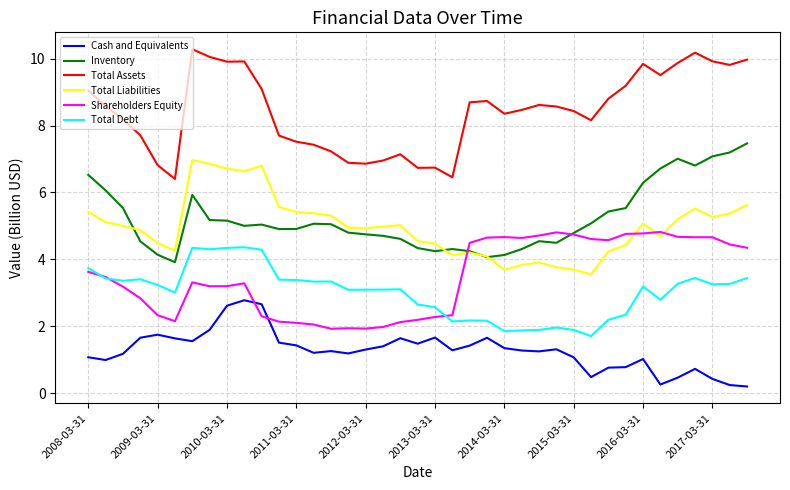

What are all the series names shown in the legend?

Cash and Equivalents, Inventory, Total Assets, Total Liabilities, Shareholders Equity, Total Debt